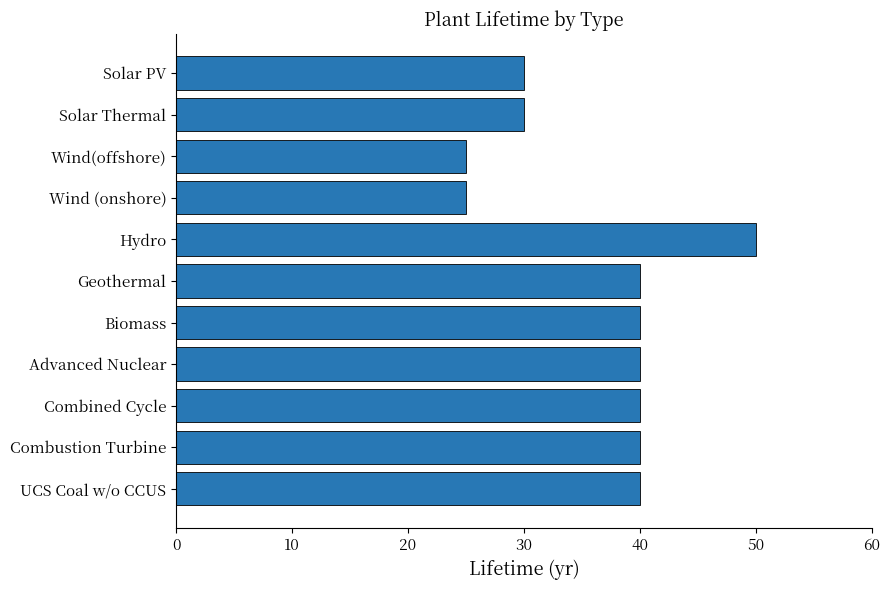

Reading bottom to top, what are all the values shown in this chart?

UCS Coal w/o CCUS=40	Combustion Turbine=40	Combined Cycle=40	Advanced Nuclear=40	Biomass=40	Geothermal=40	Hydro=50	Wind (onshore)=25	Wind(offshore)=25	Solar Thermal=30	Solar PV=30